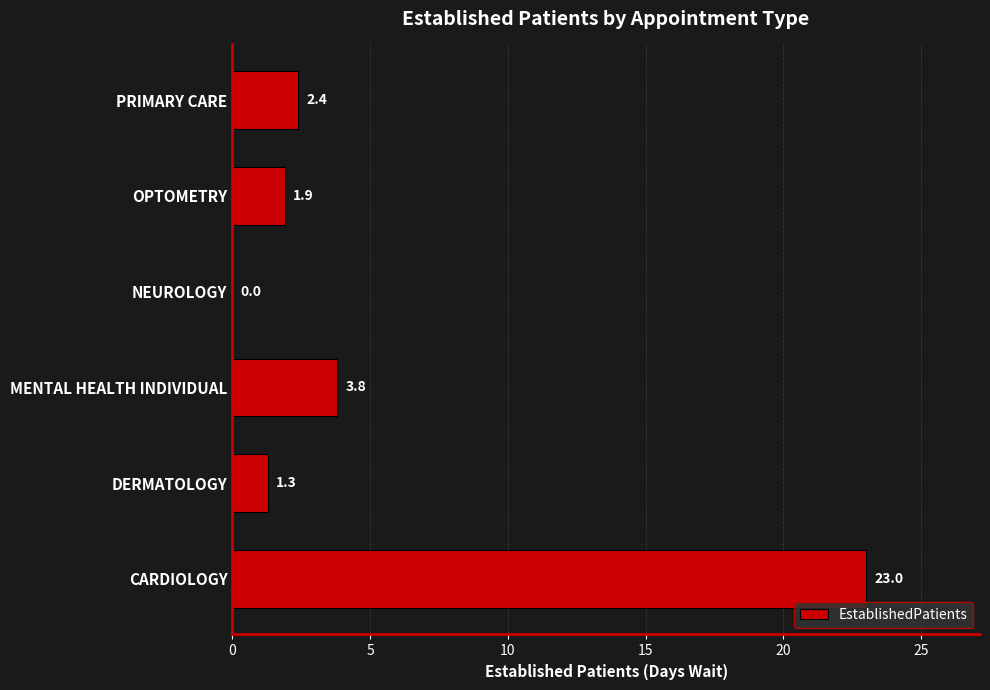

What is the sum of all values?

32.4